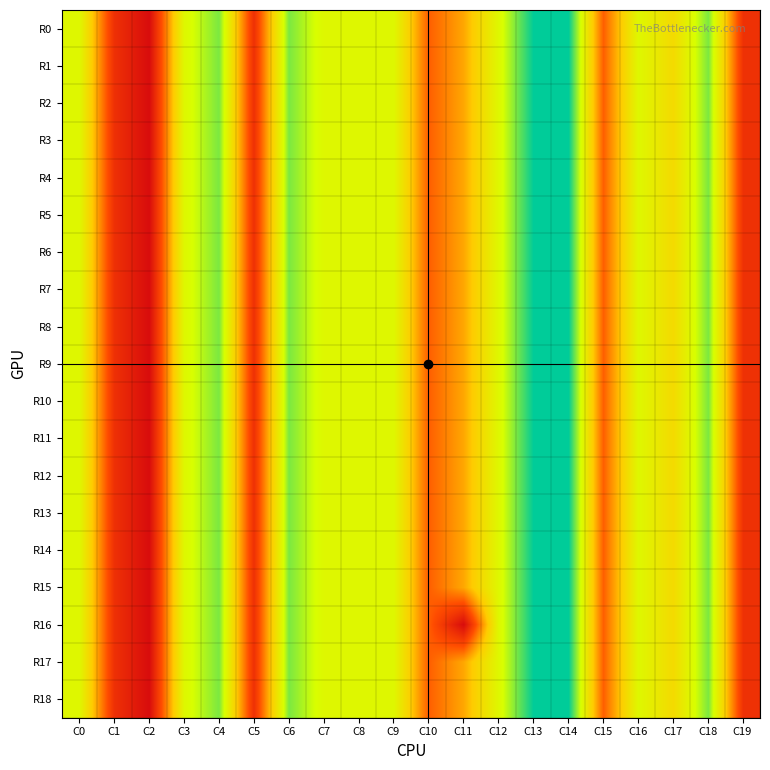

Reading left to right, what are all the values shown in this chart?

row0: 5	1	0	5	6	1	6	5	5	5	2	3	5	7	7	2	5	4	6	1
row1: 5	1	0	5	6	1	6	5	5	5	2	3	5	7	7	2	5	4	6	1
row2: 5	1	0	5	6	1	6	5	5	5	2	3	5	7	7	2	5	4	6	1
row3: 5	1	0	5	6	1	6	5	5	5	2	3	5	7	7	2	5	4	6	1
row4: 5	1	0	5	6	1	6	5	5	5	2	3	5	7	7	2	5	4	6	1
row5: 5	1	0	5	6	1	6	5	5	5	2	3	5	7	7	2	5	4	6	1
row6: 5	1	0	5	6	1	6	5	5	5	2	3	5	7	7	2	5	4	6	1
row7: 5	1	0	5	6	1	6	5	5	5	2	3	5	7	7	2	5	4	6	1
row8: 5	1	0	5	6	1	6	5	5	5	2	3	5	7	7	2	5	4	6	1
row9: 5	1	0	5	6	1	6	5	5	5	2	3	5	7	7	2	5	4	6	1
row10: 5	1	0	5	6	1	6	5	5	5	2	3	5	7	7	2	5	4	6	1
row11: 5	1	0	5	6	1	6	5	5	5	2	3	5	7	7	2	5	4	6	1
row12: 5	1	0	5	6	1	6	5	5	5	2	3	5	7	7	2	5	4	6	1
row13: 5	1	0	5	6	1	6	5	5	5	2	3	5	7	7	2	5	4	6	1
row14: 5	1	0	5	6	1	6	5	5	5	2	3	5	7	7	2	5	4	6	1
row15: 5	1	0	5	6	1	6	5	5	5	2	3	5	7	7	2	5	4	6	1
row16: 5	1	0	5	6	1	6	5	5	5	2	0	5	7	7	2	5	4	6	1
row17: 5	1	0	5	6	1	6	5	5	5	2	3	5	7	7	2	5	4	6	1
row18: 5	1	0	5	6	1	6	5	5	5	2	3	5	7	7	2	5	4	6	1